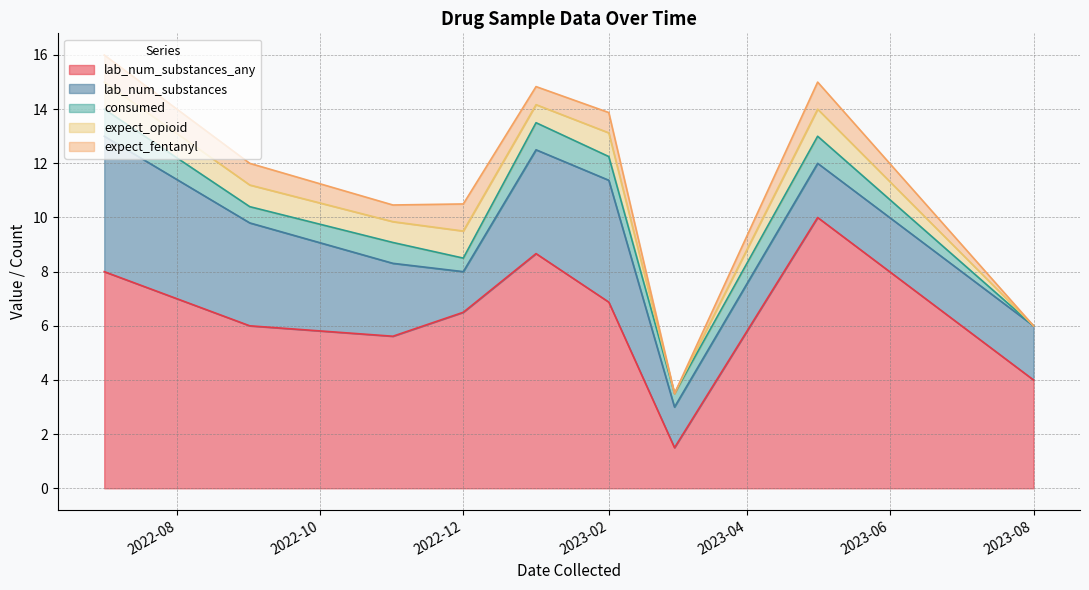

What are all the series names shown in the legend?

lab_num_substances_any, lab_num_substances, consumed, expect_opioid, expect_fentanyl